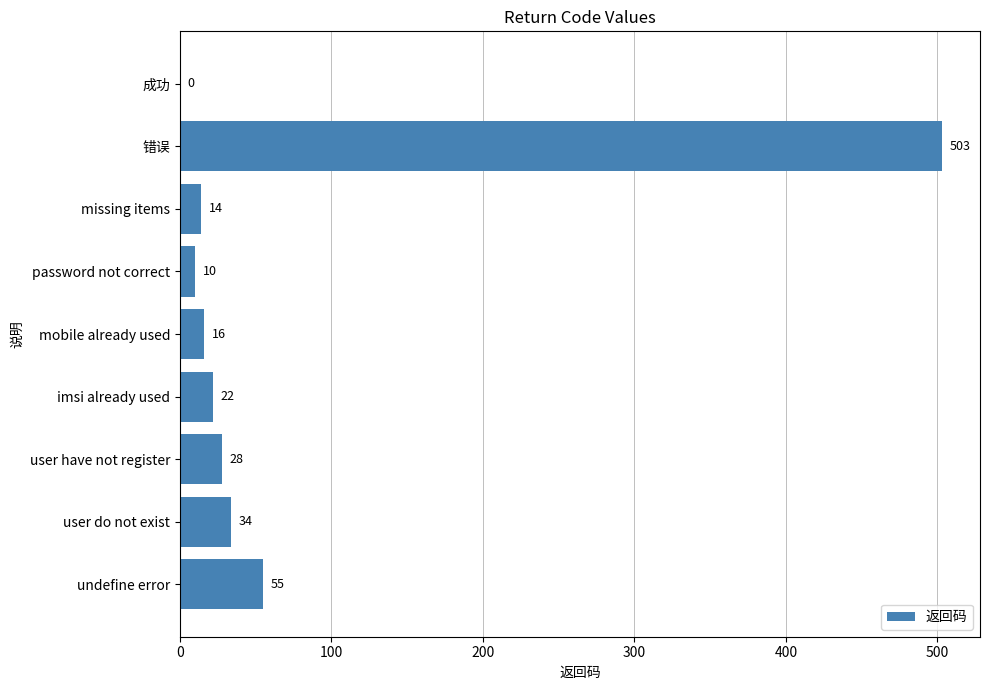

Read the value at missing items.

14